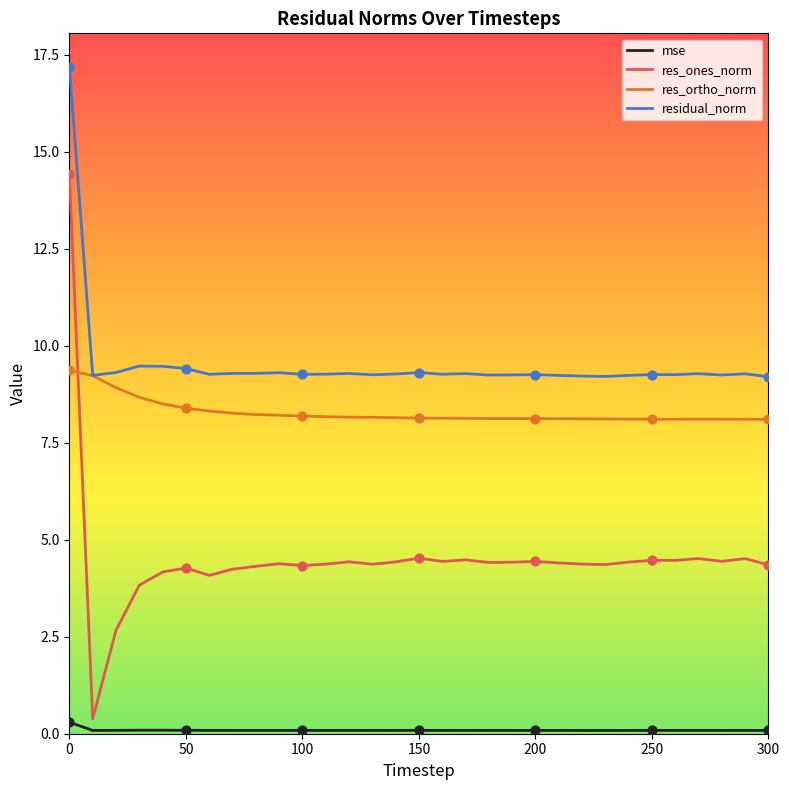

Which series has the largest range (max minus min)?

res_ones_norm